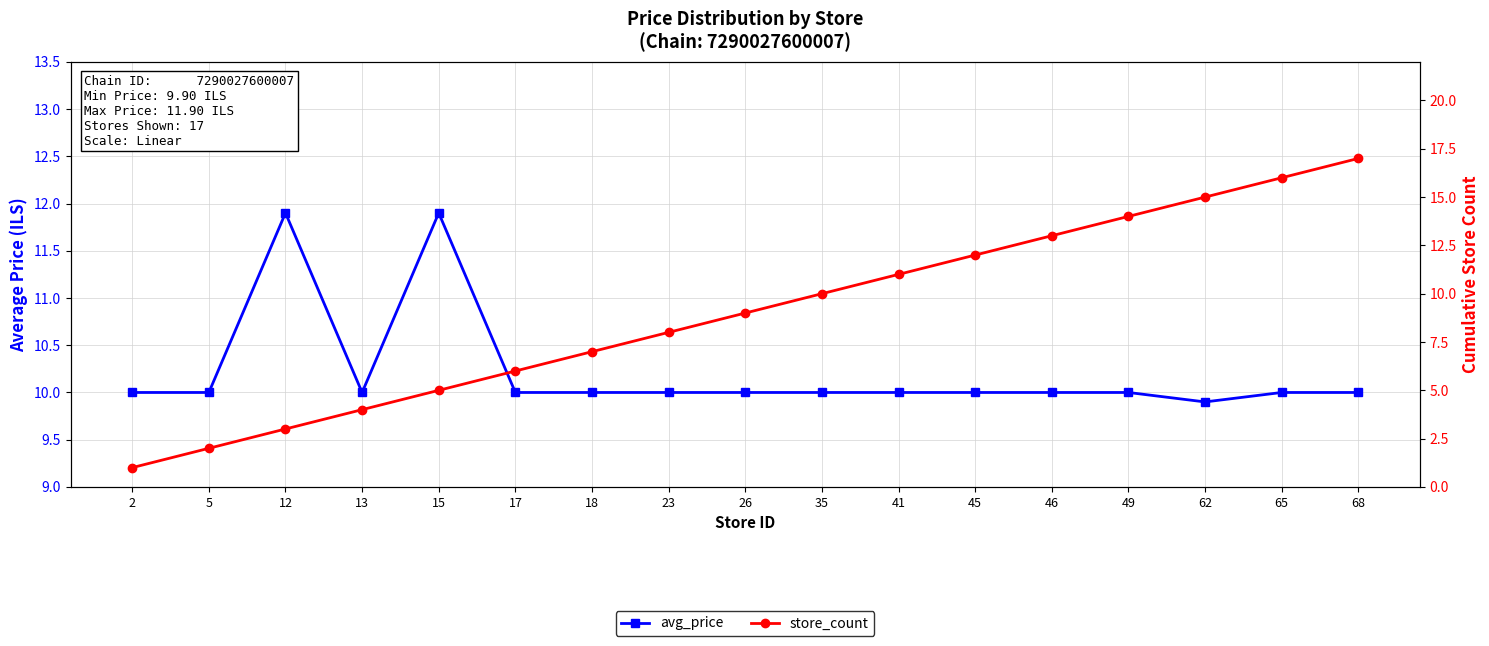

True or false: avg_price and store_count intersect in this chart.

False